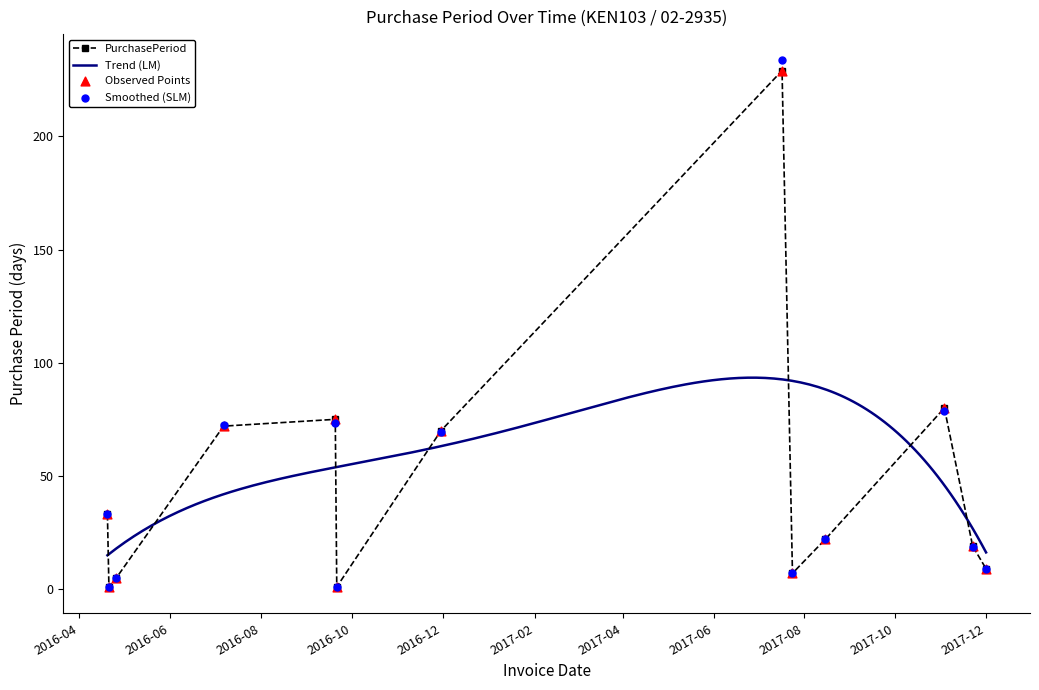

Which has a higher value, 2016-04-26 or 2017-07-24?

2017-07-24